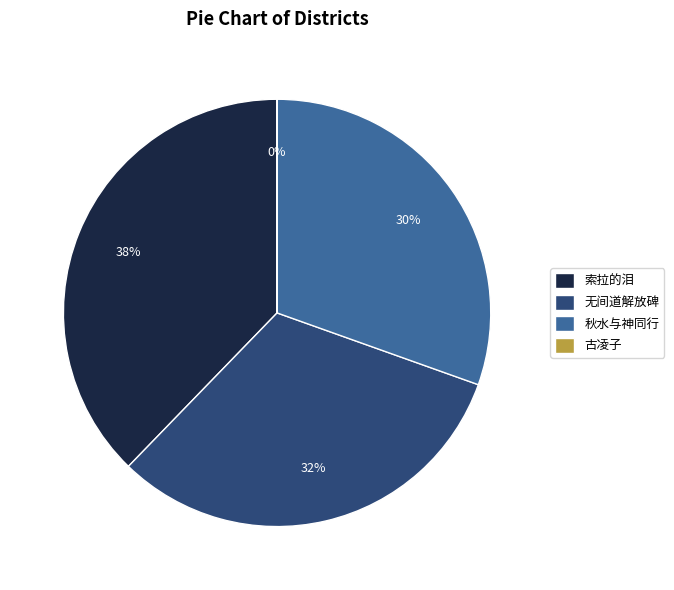

The 秋水与神同行 slice represents 30% of the pie. True or false?

True